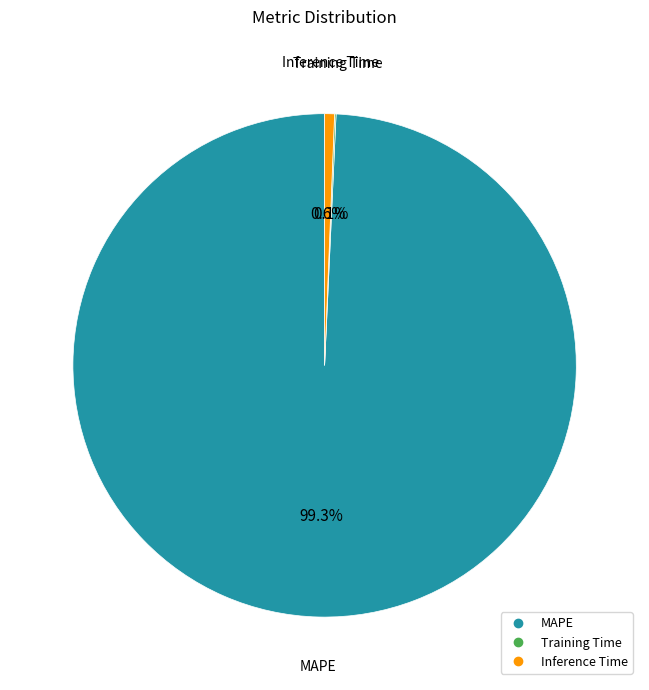

Which has a higher value, Inference Time or MAPE?

MAPE